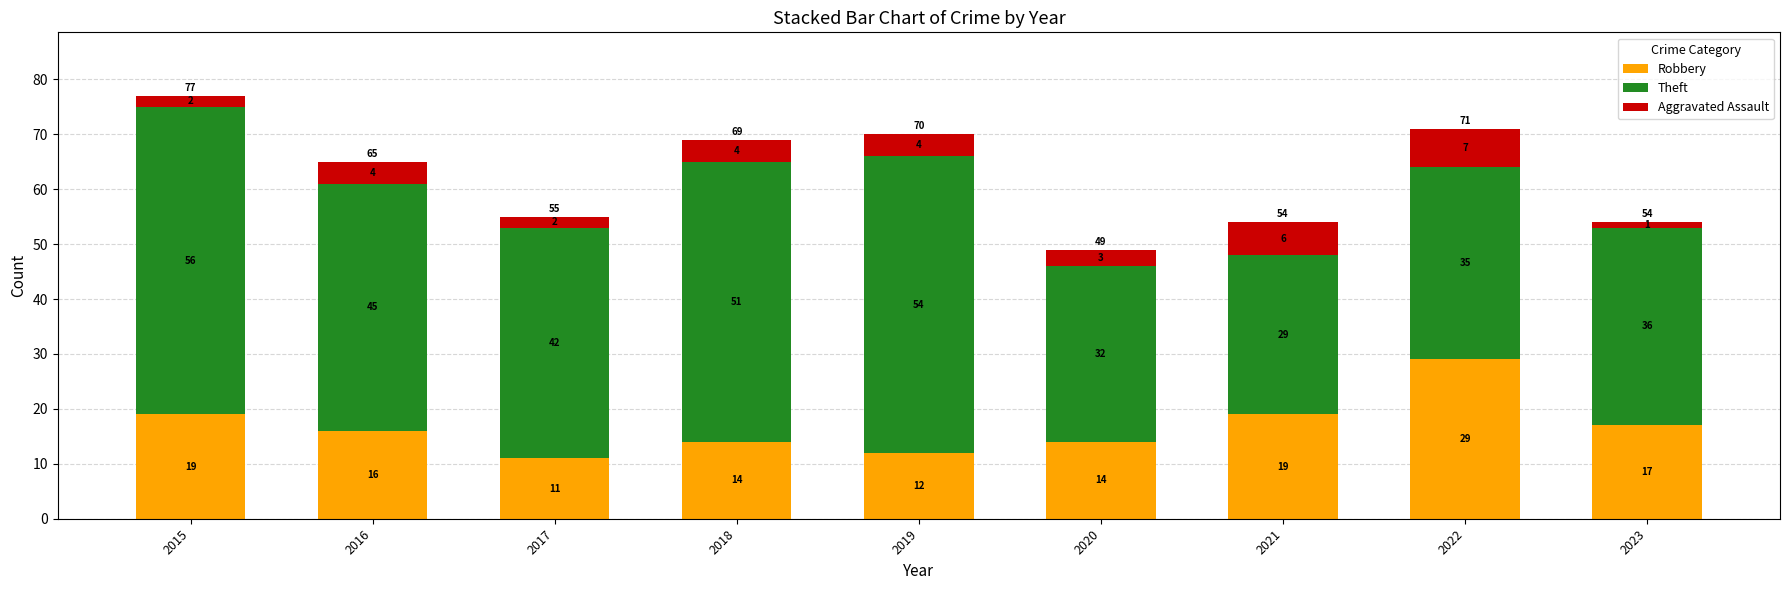

At which label does Robbery reach its minimum?

2017